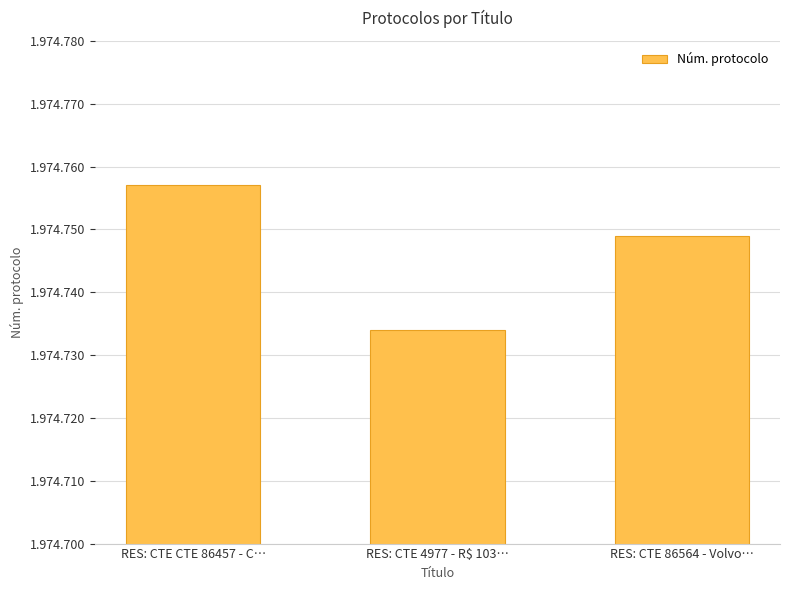

What is the change in value from RES: CTE CTE 86457 - C… to RES: CTE 4977 - R$ 103…?

-23